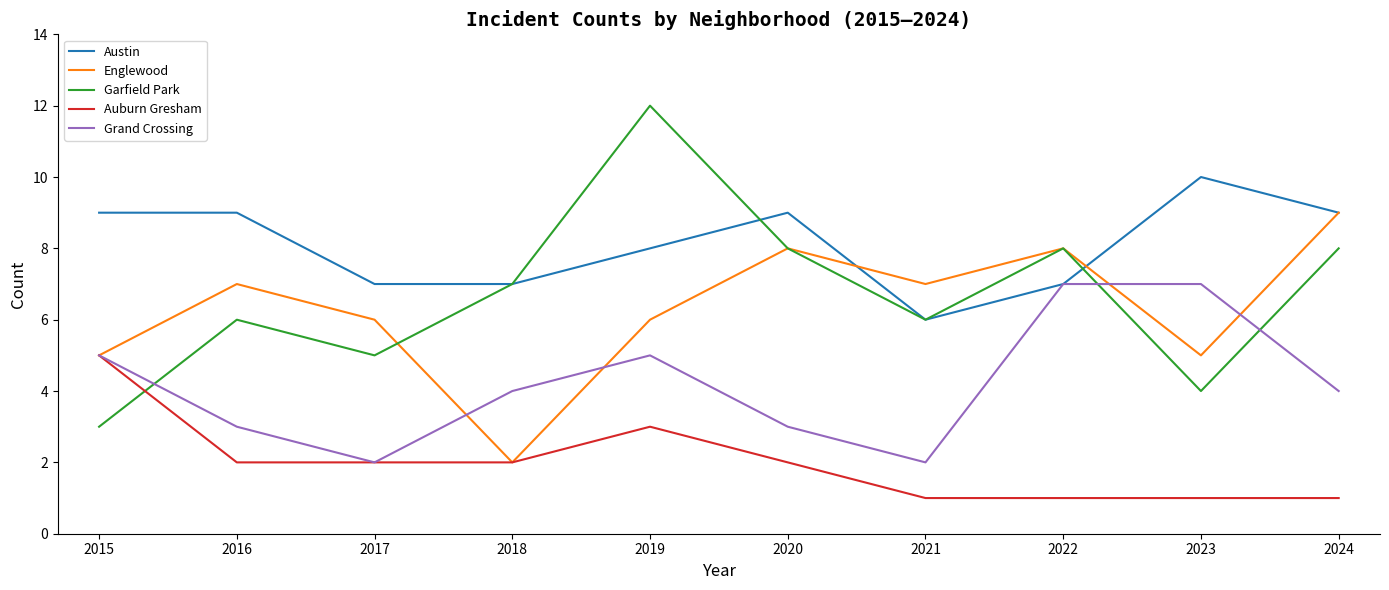

Does the chart display data point markers on the line(s)?

No